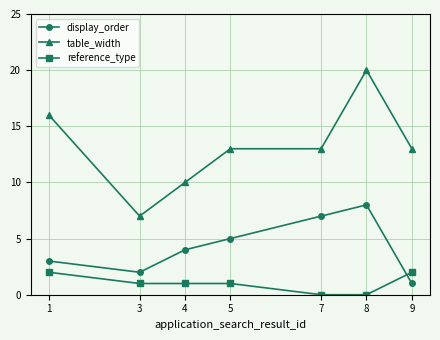

The display_order series shows 4 at 4. True or false?

True